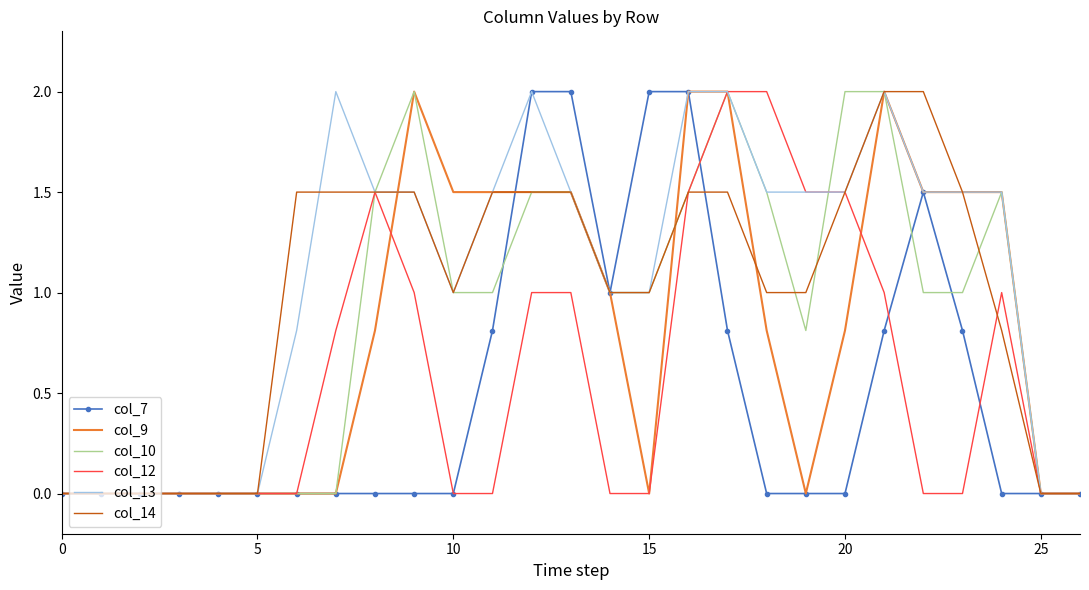

What is the maximum value for col_14?

2.0